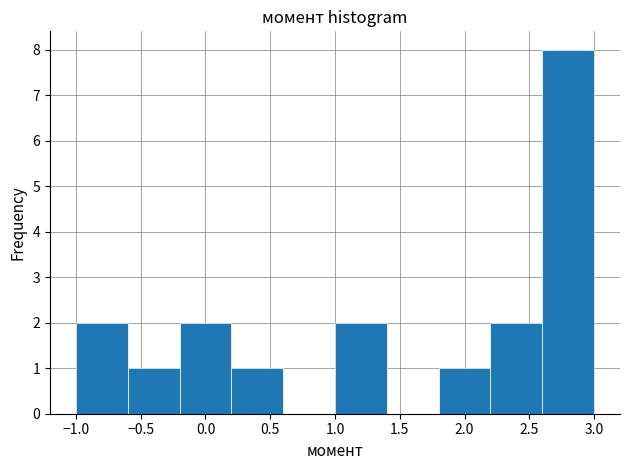

How tall is the bar that spans 2.6 to 3.0 on the x-axis? The values are not printed on the chart, so give them approximately, as read against the axis.

8